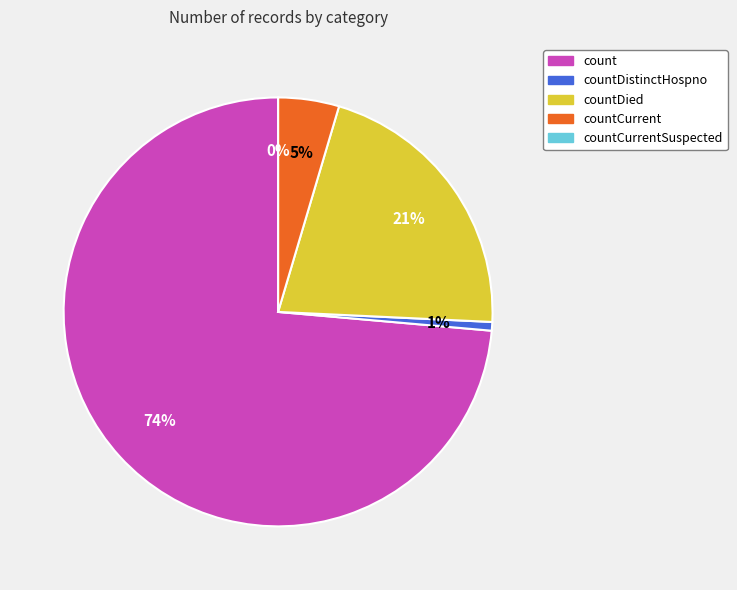

How many slices are in this pie chart?

5